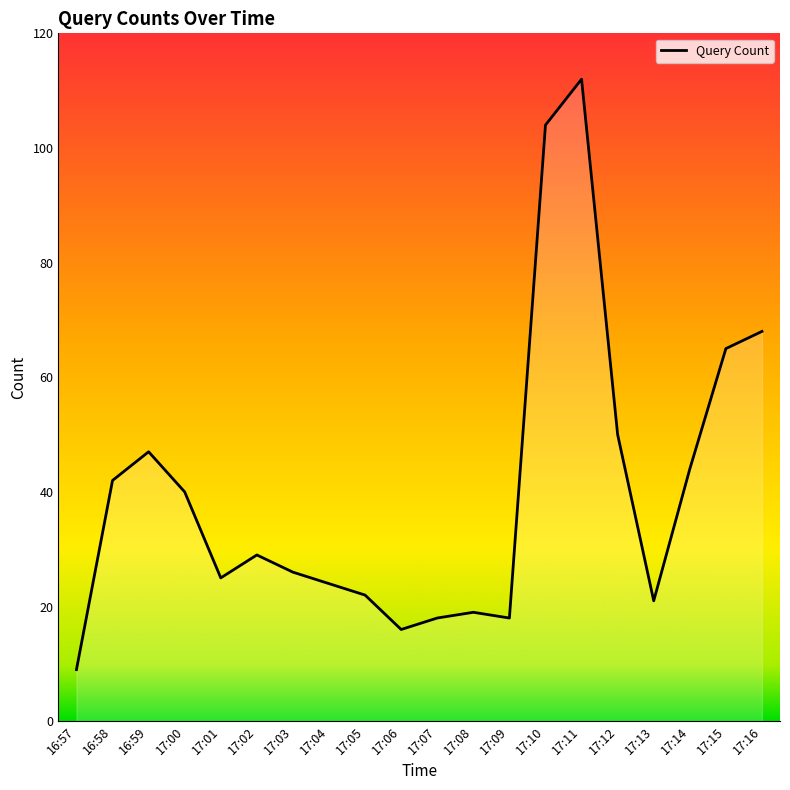

What is the difference between the maximum and minimum values?

103